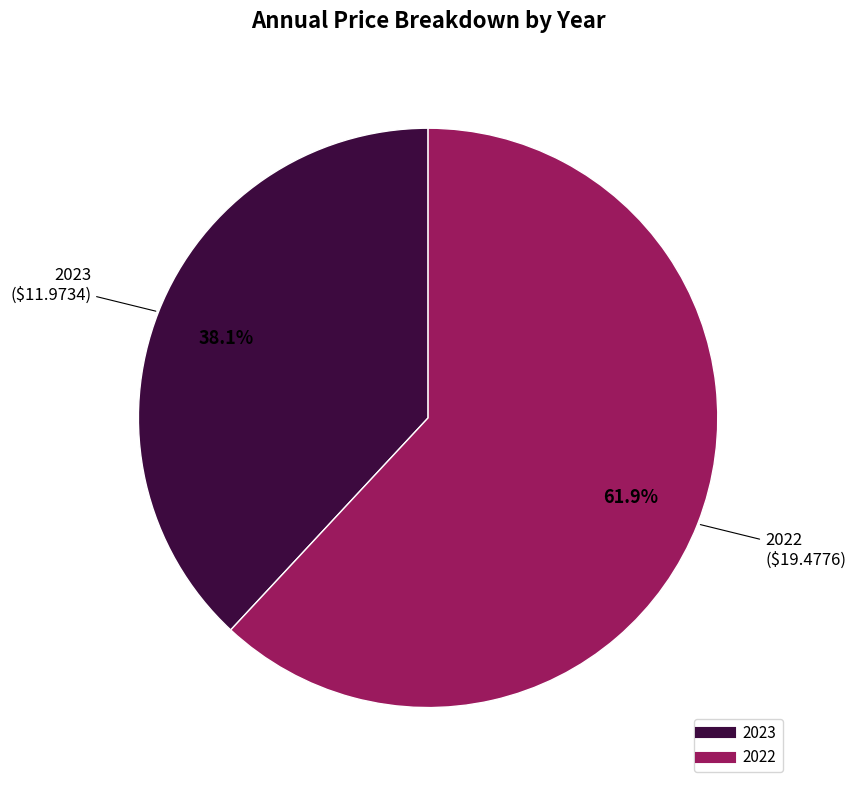

Does any single category account for the majority?

Yes